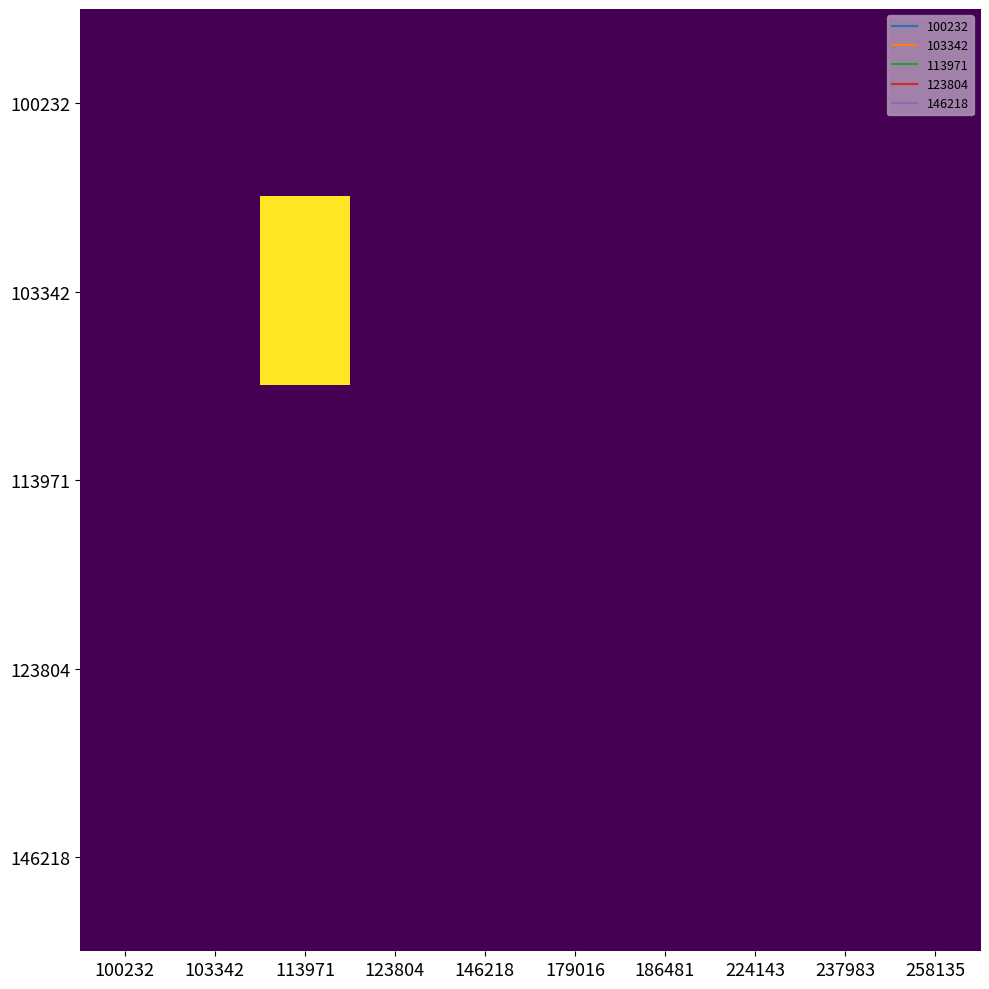

Which series has the largest range (max minus min)?

103342